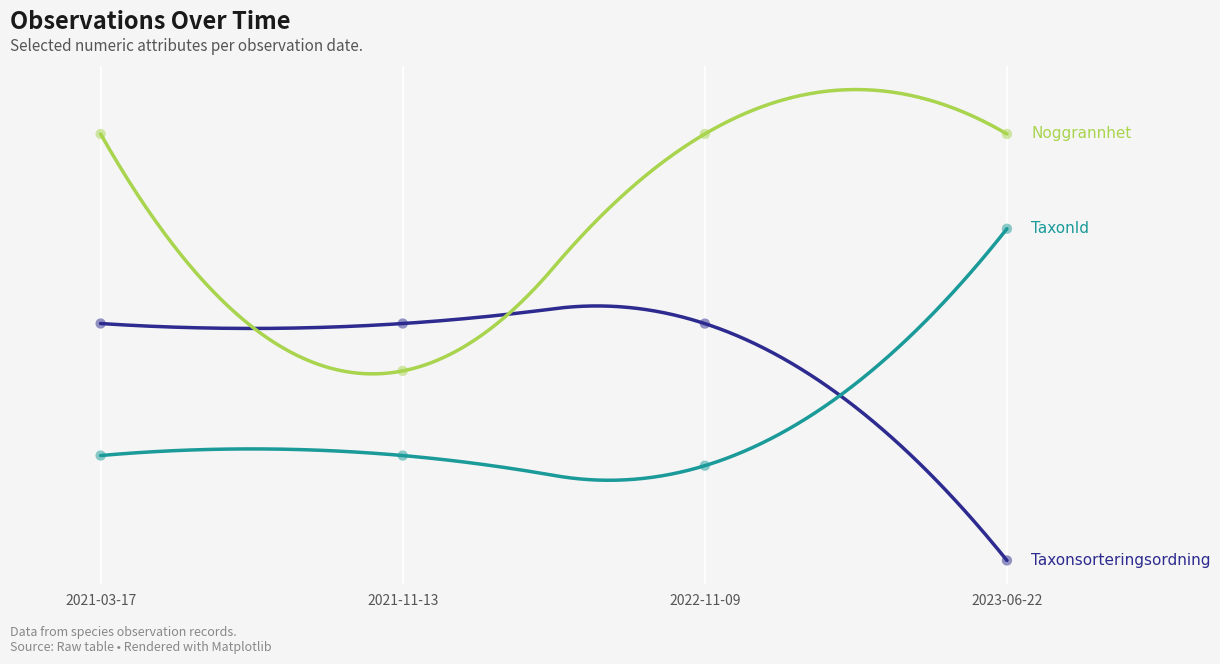

What are all the series names shown in the legend?

Taxonsorteringsordning, TaxonId, Noggrannhet